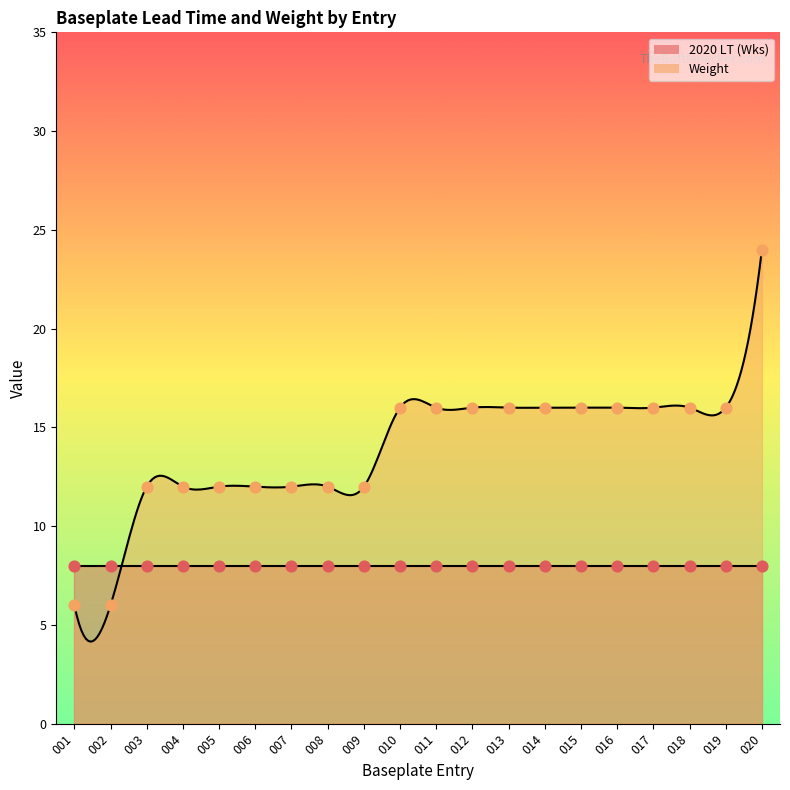

What is the ratio of the value at 003 to the value at 012?

0.8